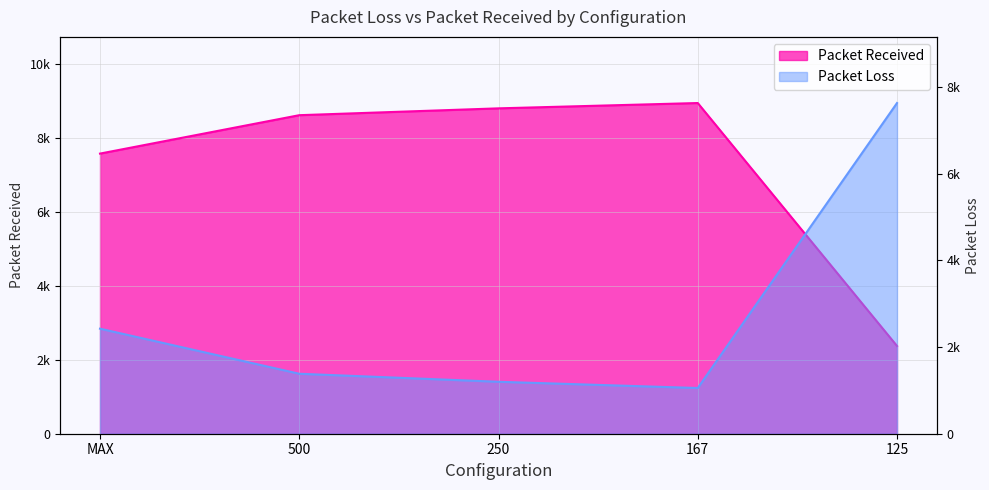

What is the sum of the Packet Loss values at 250 and 167?

17748